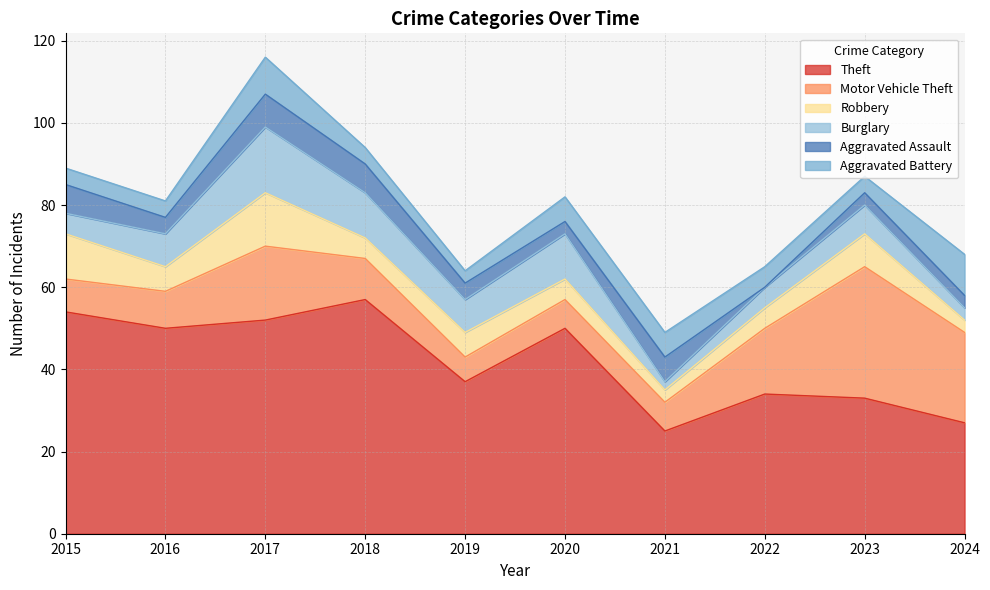

Reading left to right, transcribe all the data shown in this chart.

Theft: 54	50	52	57	37	50	25	34	33	27
Motor Vehicle Theft: 8	9	18	10	6	7	7	16	32	22
Robbery: 11	6	13	5	6	5	3	5	8	3
Burglary: 5	8	16	11	8	11	2	5	7	3
Aggravated Assault: 7	4	8	7	4	3	6	0	3	3
Aggravated Battery: 4	4	9	4	3	6	6	5	4	10